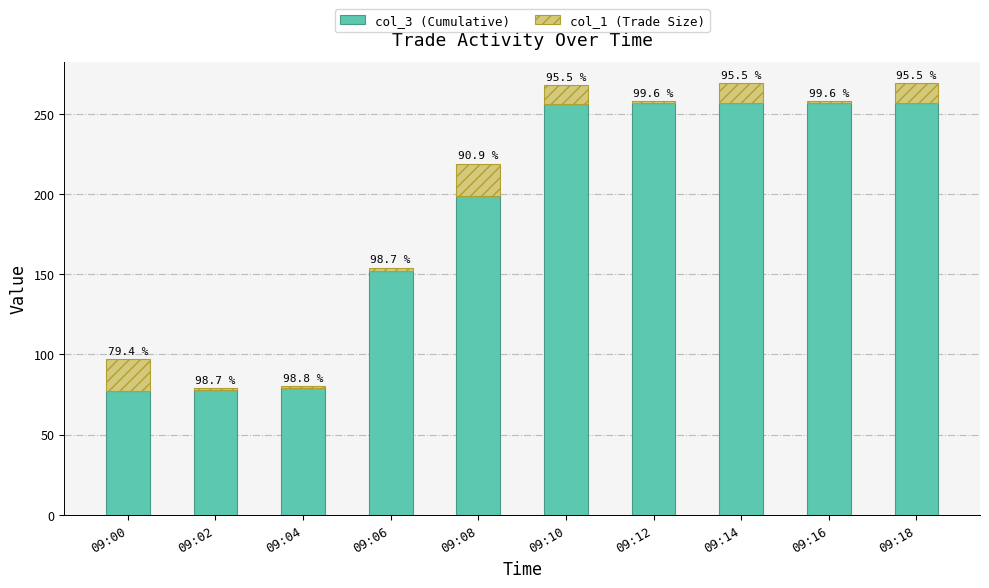

What is the lowest value of the col_3 (Cumulative) series?

77